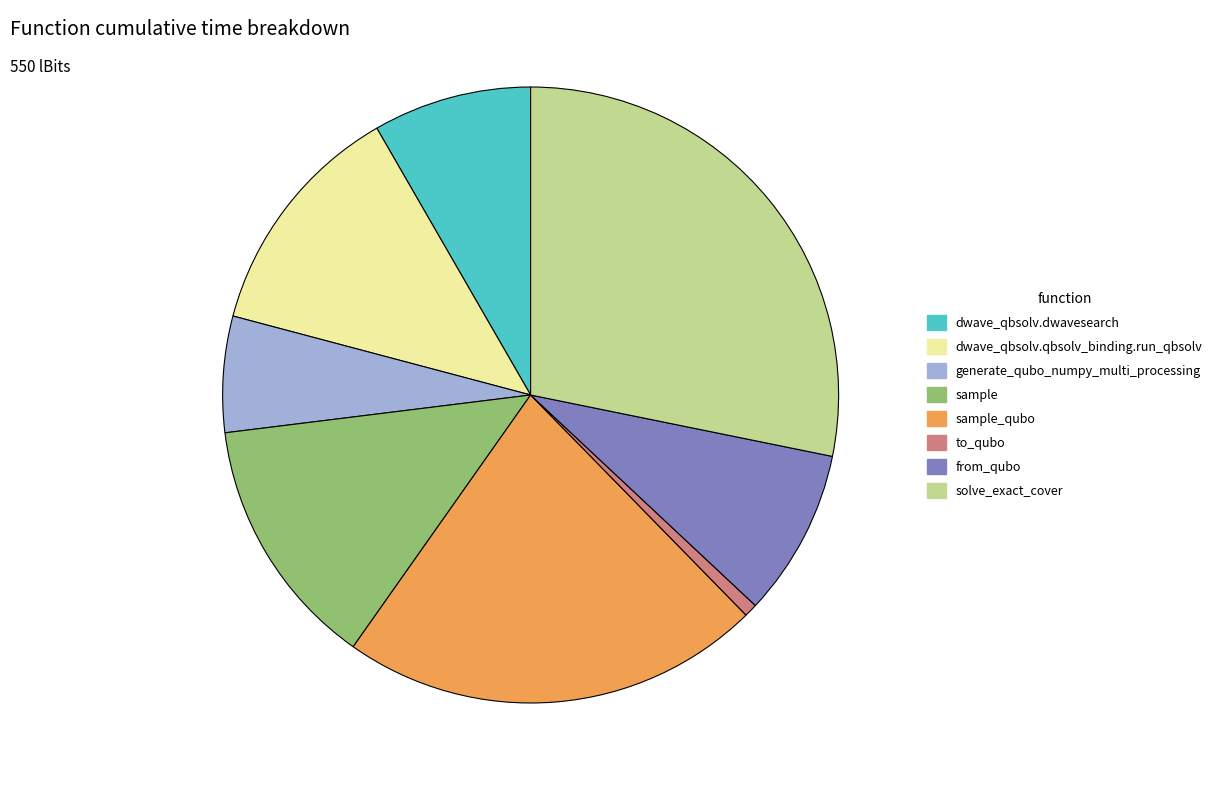

Does any single category account for the majority?

No